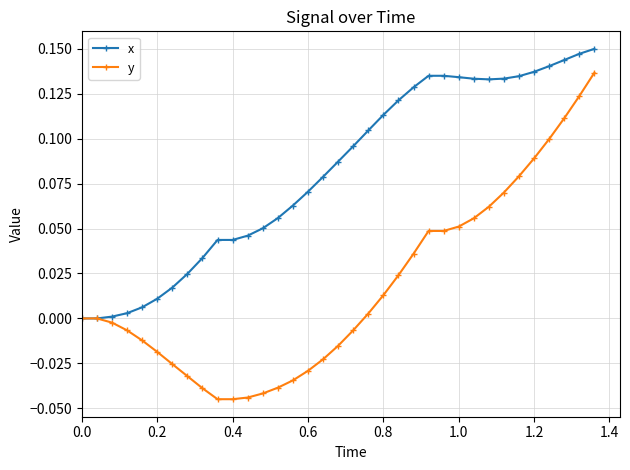

Which series has the widest spread of values?

y